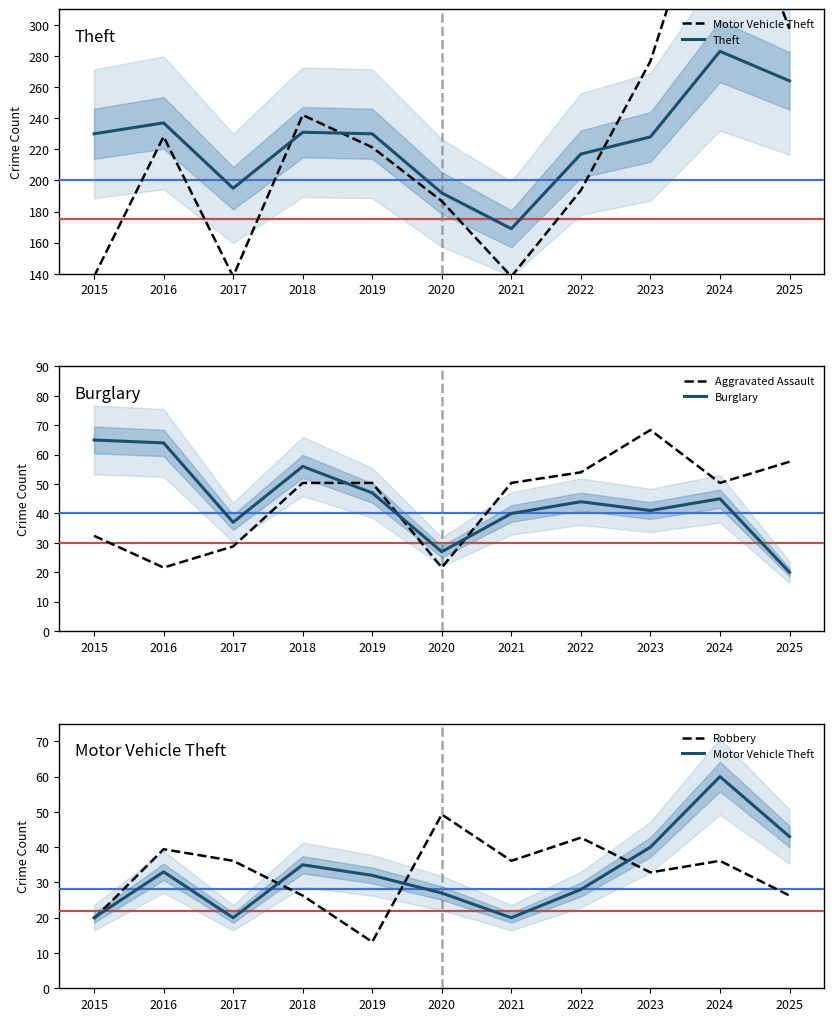

What is the maximum value for Robbery?

49.3